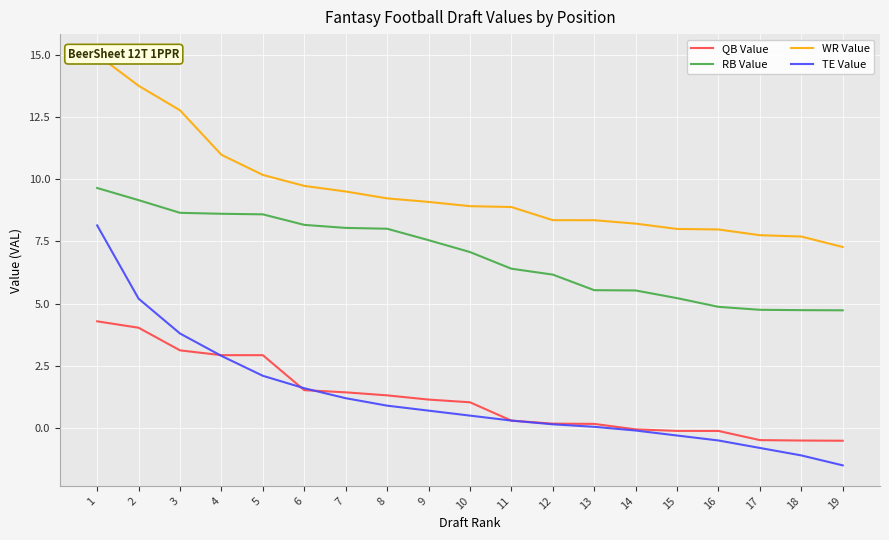

True or false: RB Value has more than 2 interior local peaks.

False